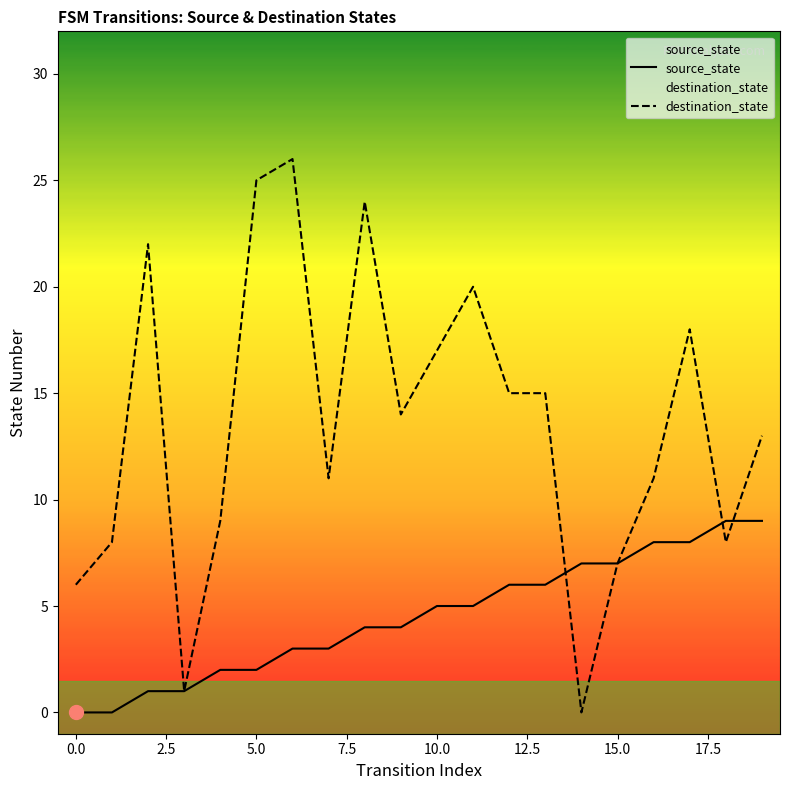

What is the sum of the source_state values at 18 and 11?

14